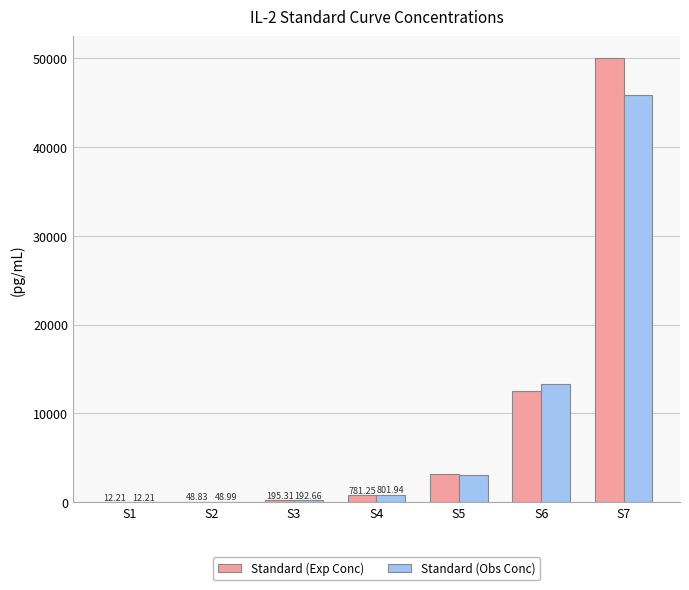

What is the sum of the Standard (Obs Conc) values at S1 and S4?

814.2